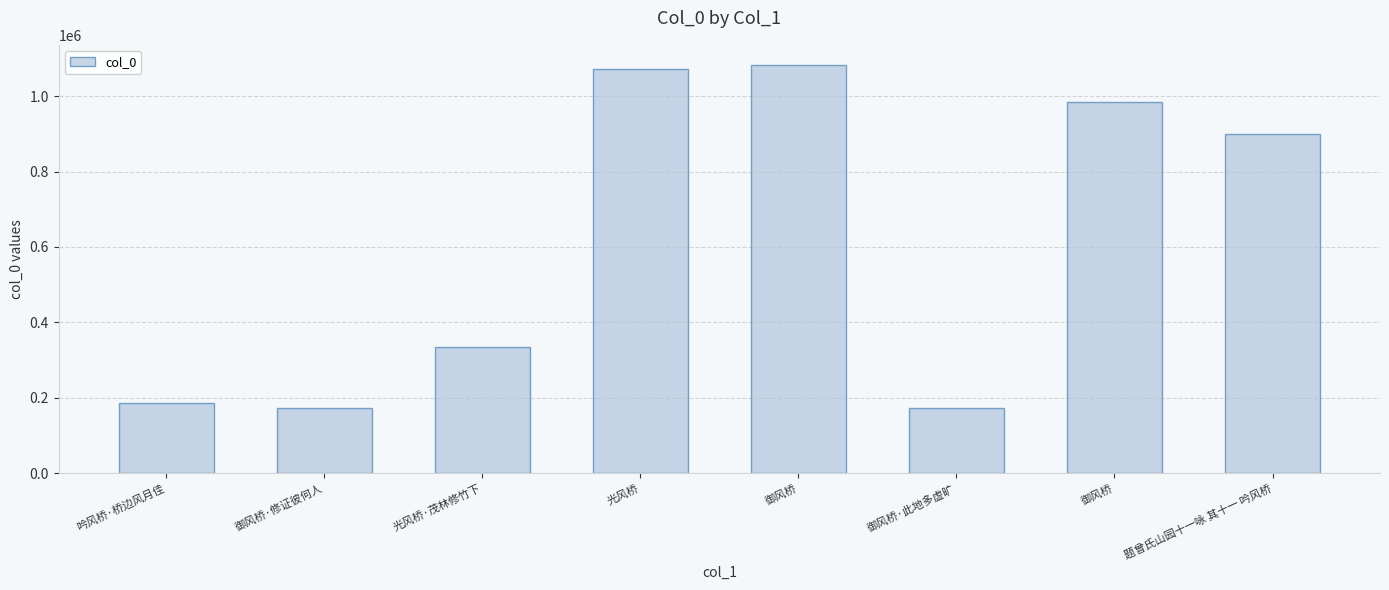

List the labels in order of value, largest first.

御风桥, 光风桥, 御风桥, 题曾氏山园十一咏 其十一 吟风桥, 光风桥·茂林修竹下, 吟风桥·桥边风月佳, 御风桥·修证彼何人, 御风桥·此地多虚旷